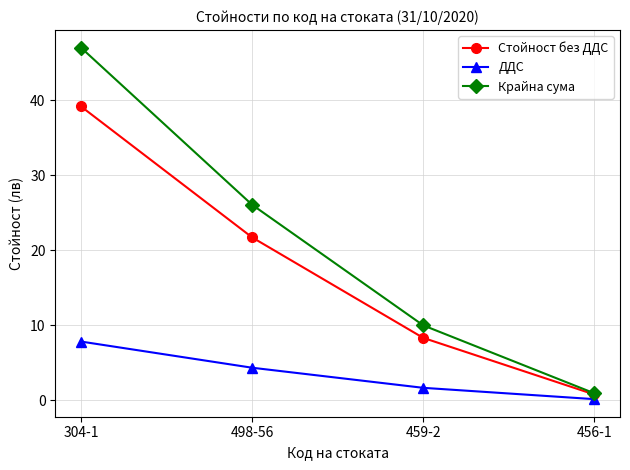

What is the label of the 2nd point from the left?

498-56